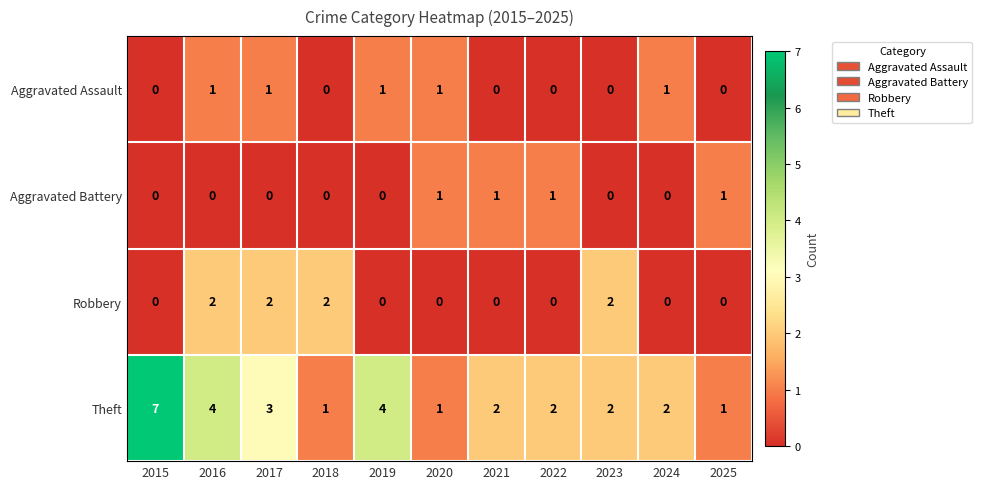

Where does the Theft series first go above 2?

2015